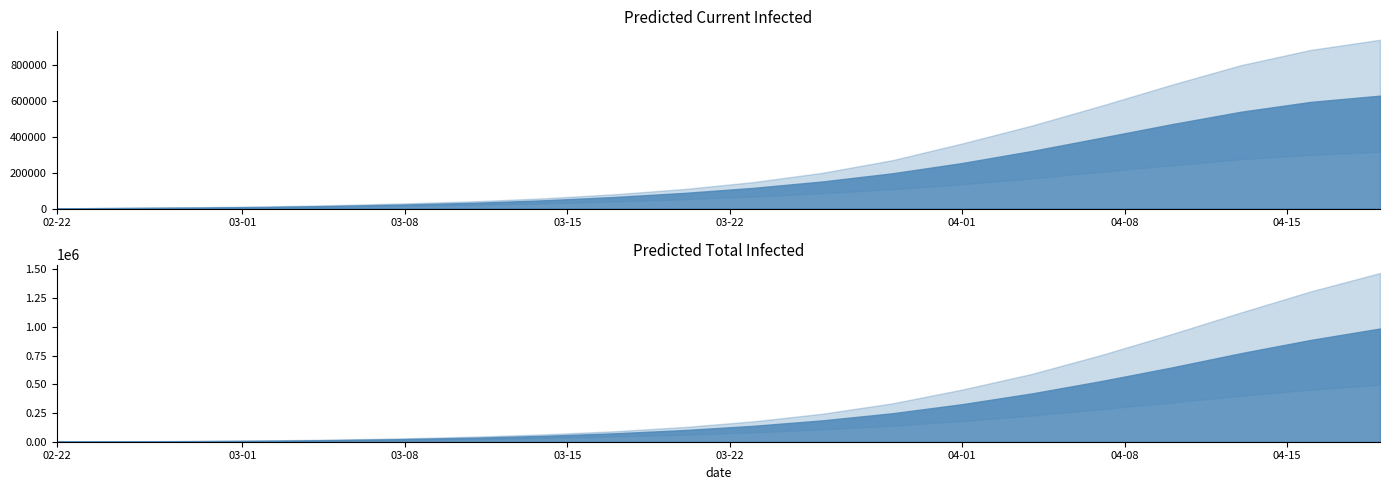

Which series changed the most between 04-01 and 04-15?

predicted_total_infected_upper